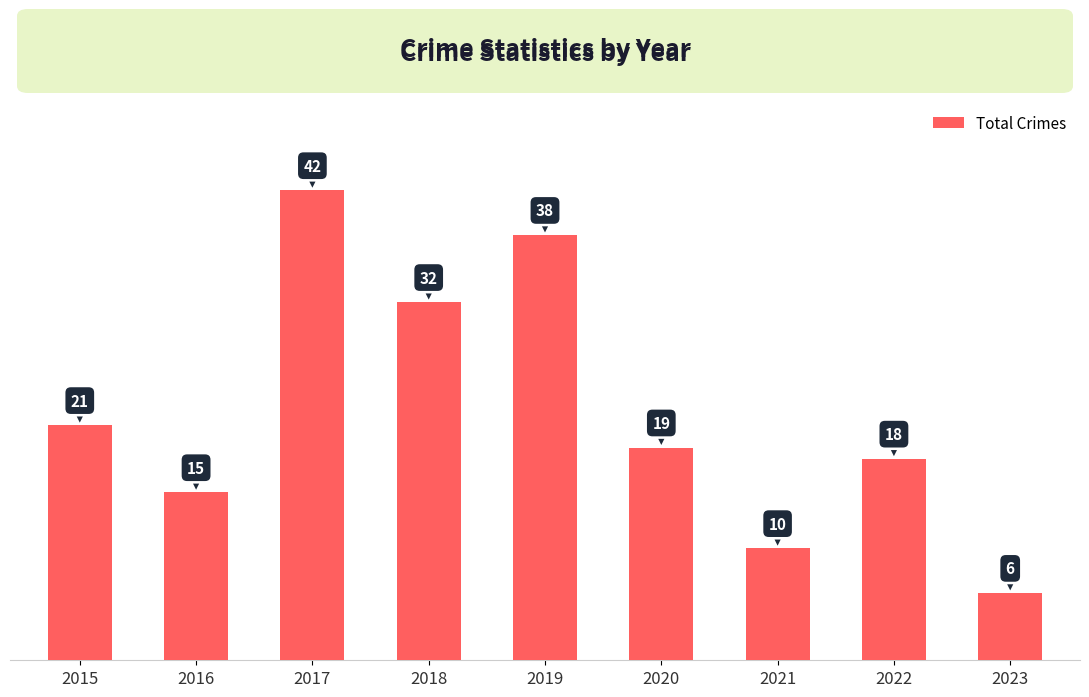

Reading left to right, what are all the values shown in this chart?

2015=21	2016=15	2017=42	2018=32	2019=38	2020=19	2021=10	2022=18	2023=6